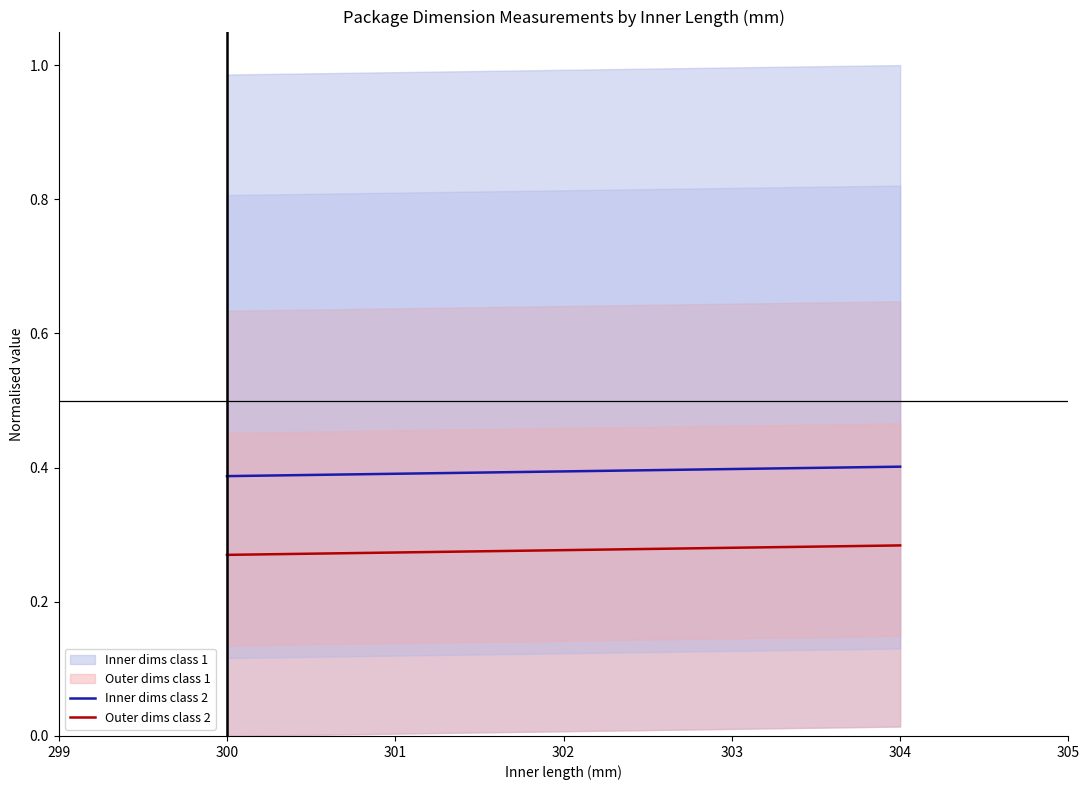

True or false: Outer dims class 2 and Inner dims class 2 cross at least once.

False